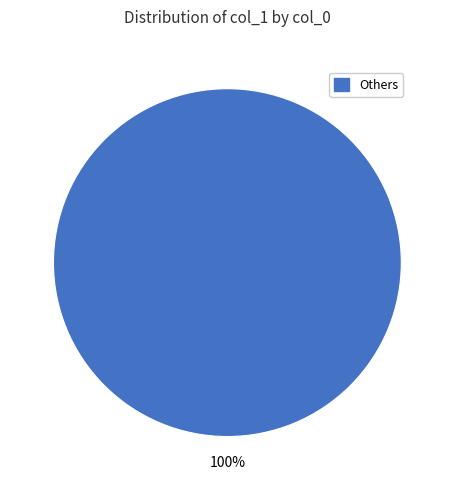

Is there a majority slice in this chart?

Yes